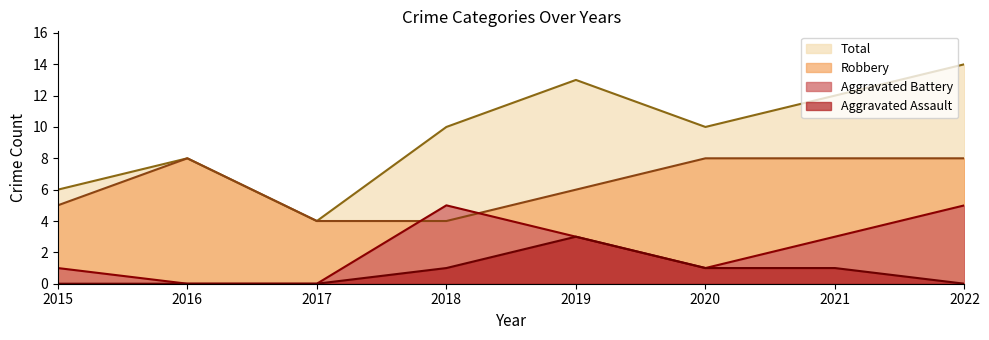

What is the sum of the Robbery values at 2018 and 2022?

12